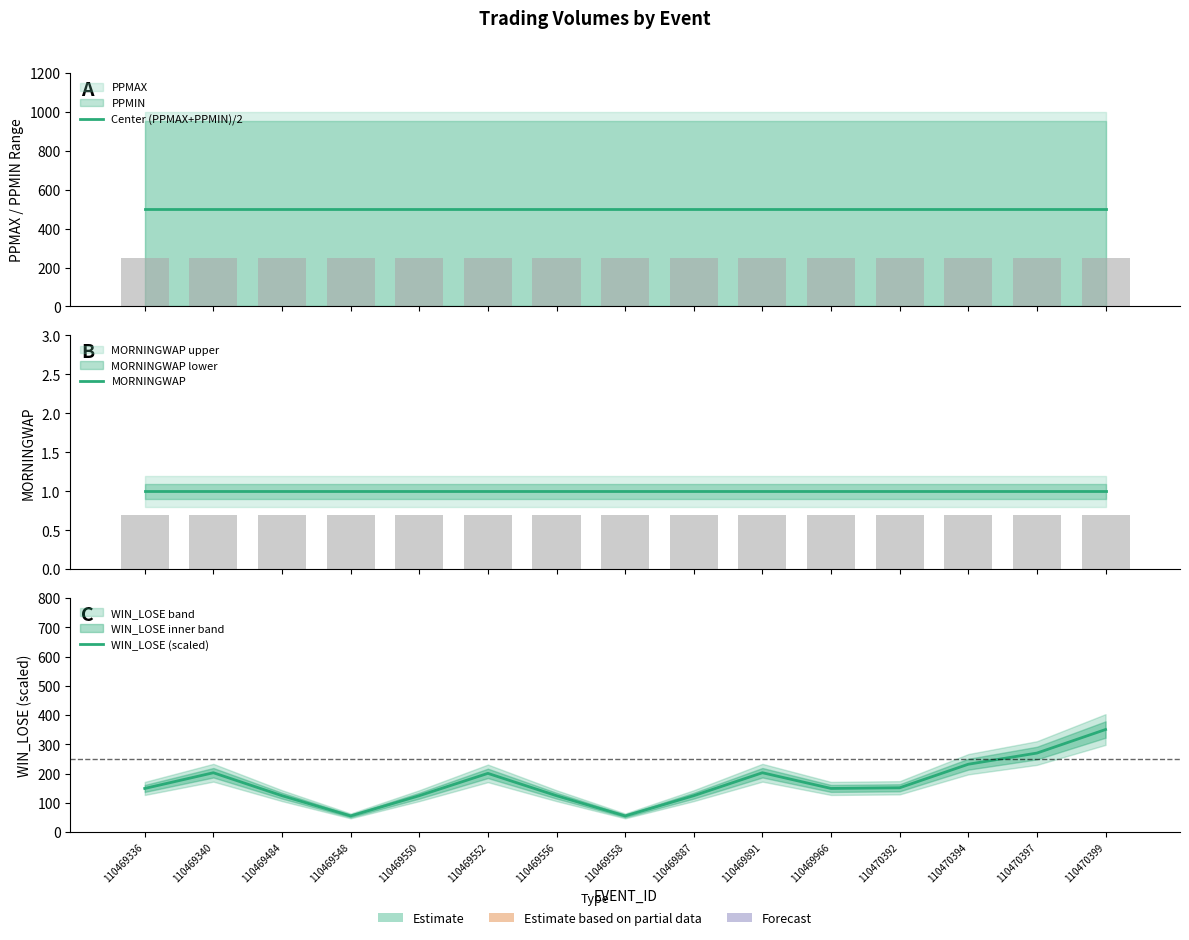

What is the average value of the WIN_LOSE (scaled) series?

167.7